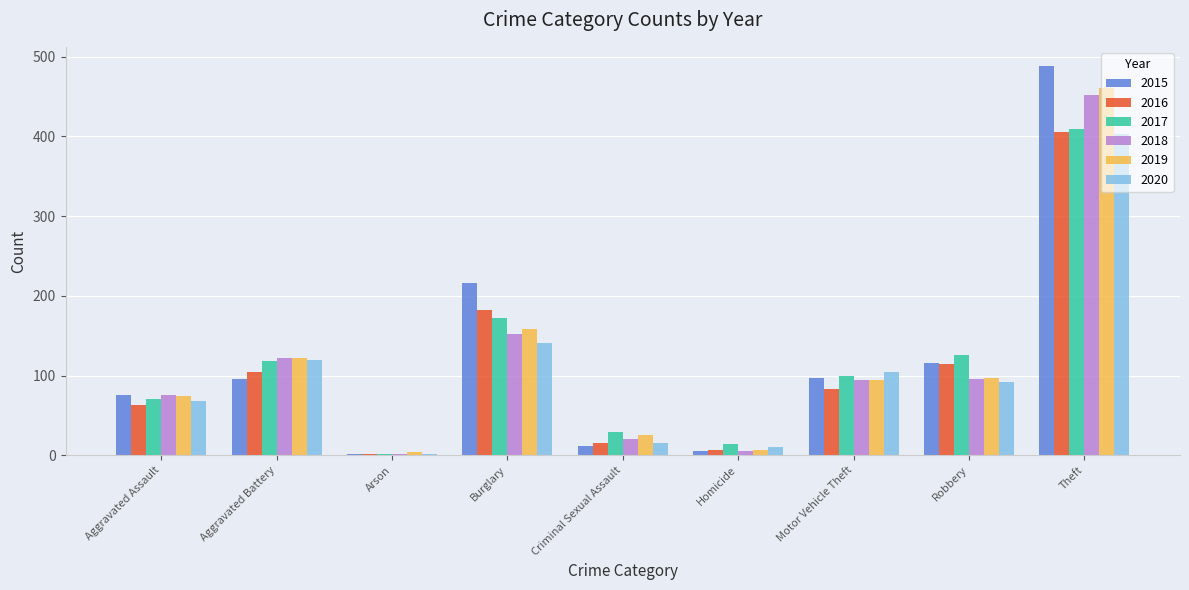

Is it true that 2016 equals 176 at Aggravated Battery?

False